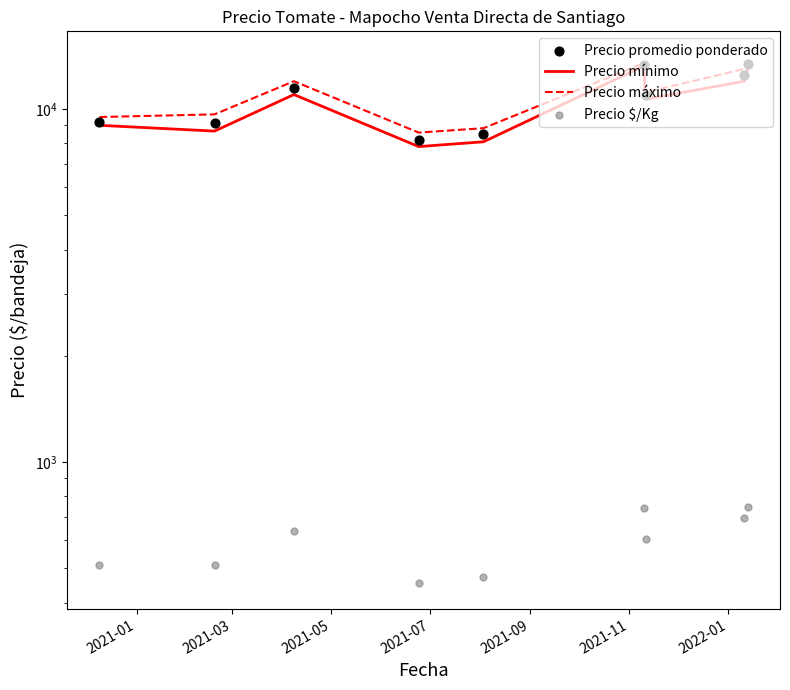

At how many categories does at least one series exceed 634?

9